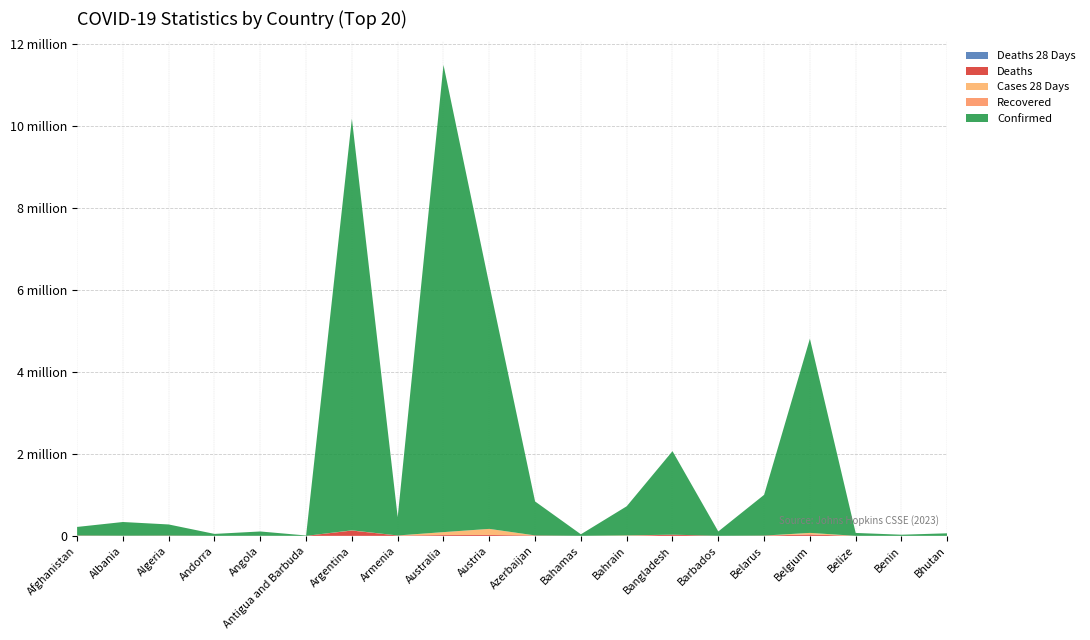

Reading right to left, list all the values displayed in this chart.

Confirmed: 62627	27999	70757	4739365	994037	106798	2037871	710693	37491	828825	5961143	11401996	447308	10044957	9106	105288	47890	271496	334457	209484
Deaths: 21	163	688	33814	7118	579	29445	1553	833	10138	21970	19578	8727	130472	146	1933	165	6881	3598	7896
Recovered: 0	0	0	0	0	0	0	0	0	0	0	0	0	0	0	0	0	0	0	0
Cases_28_Days: 19	9	60	38416	0	364	216	9858	0	651	148431	71560	976	4628	0	104	30	90	228	680
Deaths_28_Days: 0	0	0	198	0	6	1	9	0	41	197	511	8	35	0	2	0	0	2	0